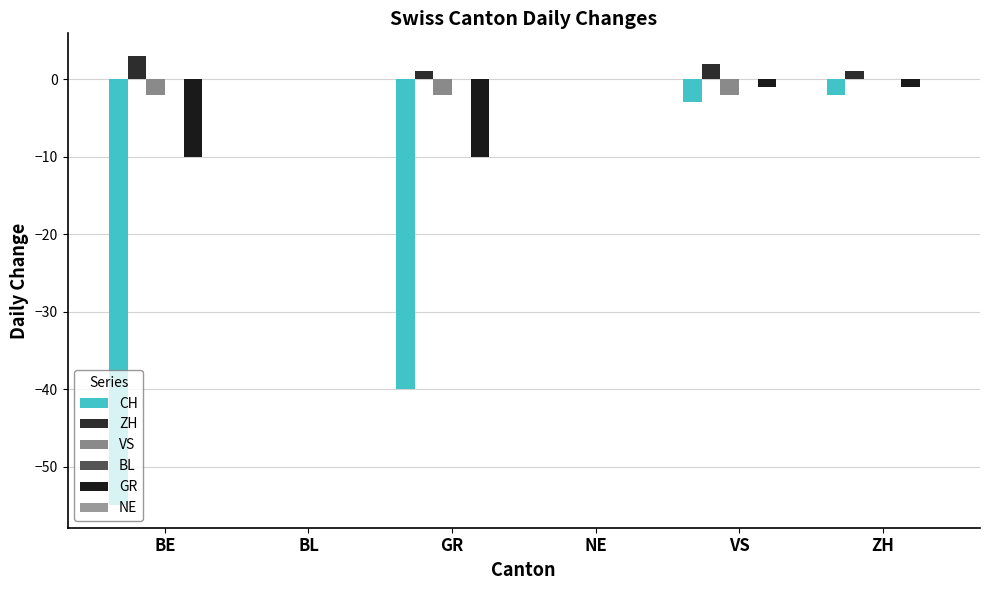

Which series has the widest spread of values?

CH